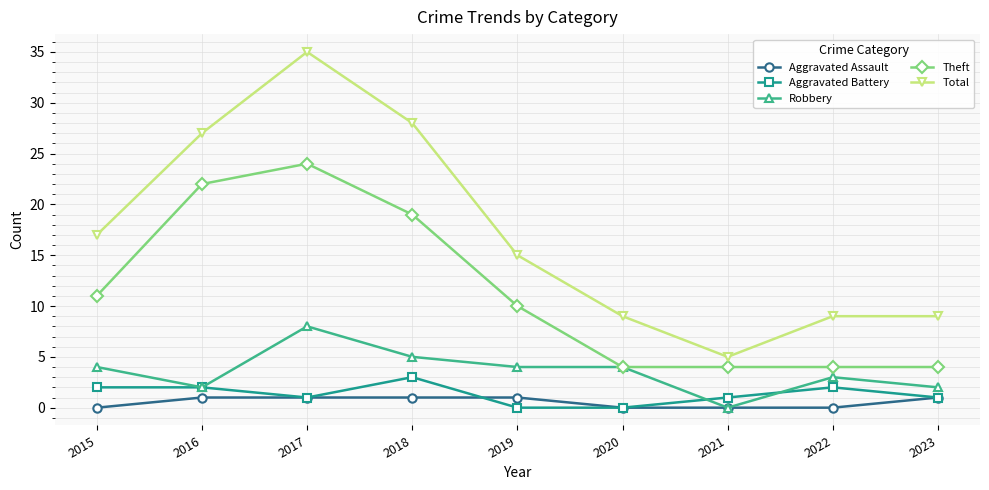

What is the difference between the maximum and second lowest values in the Aggravated Assault series?

1